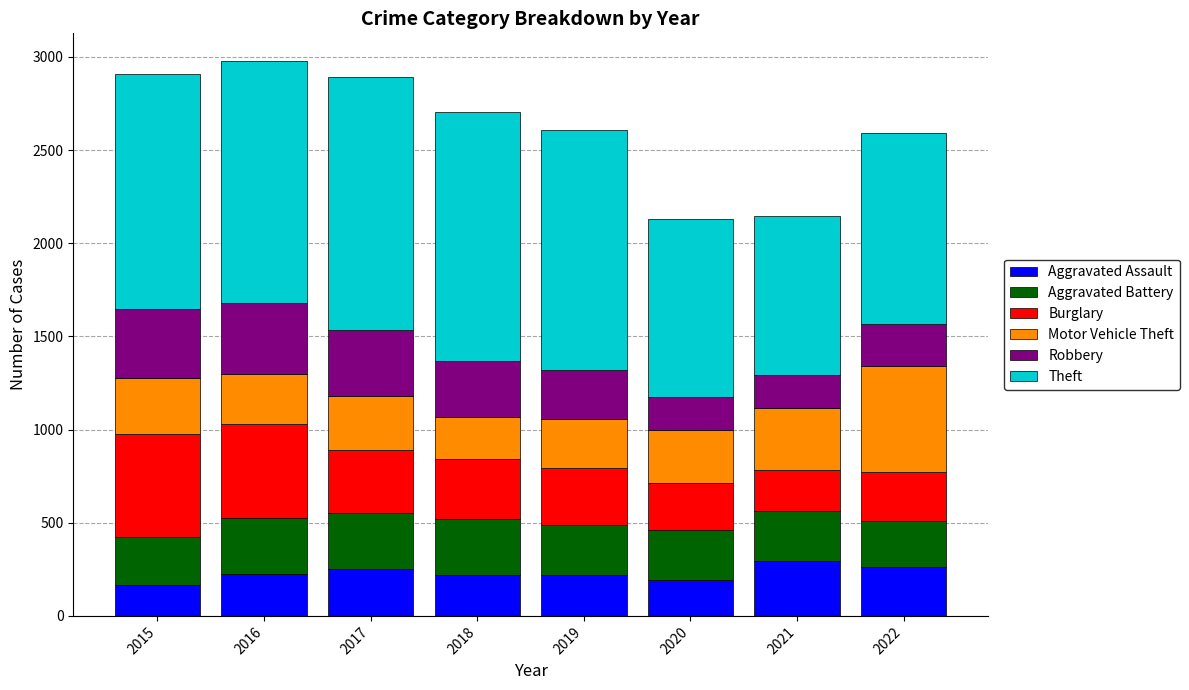

What are all the series names shown in the legend?

Aggravated Assault, Aggravated Battery, Burglary, Motor Vehicle Theft, Robbery, Theft